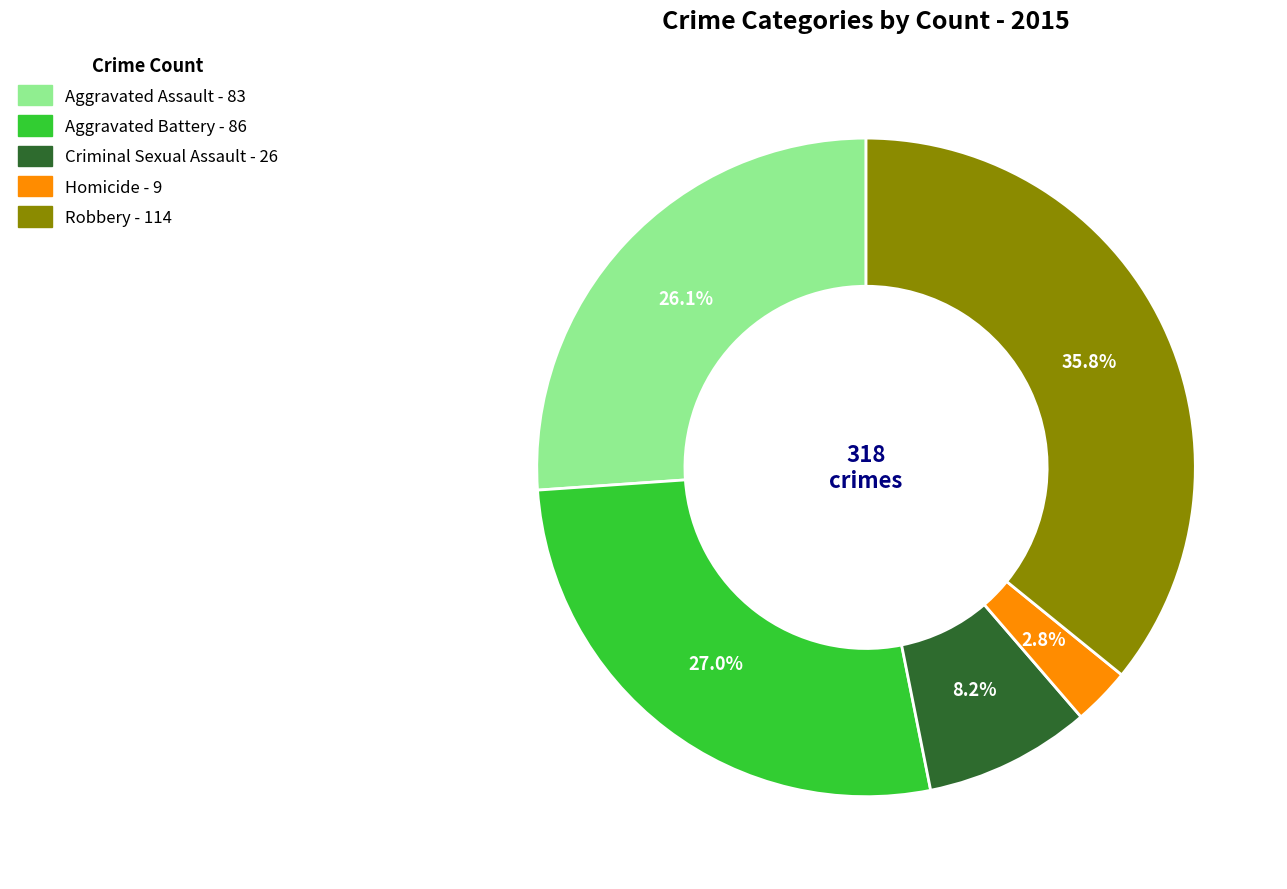

Is it true that Aggravated Battery is 27% of the pie?

True